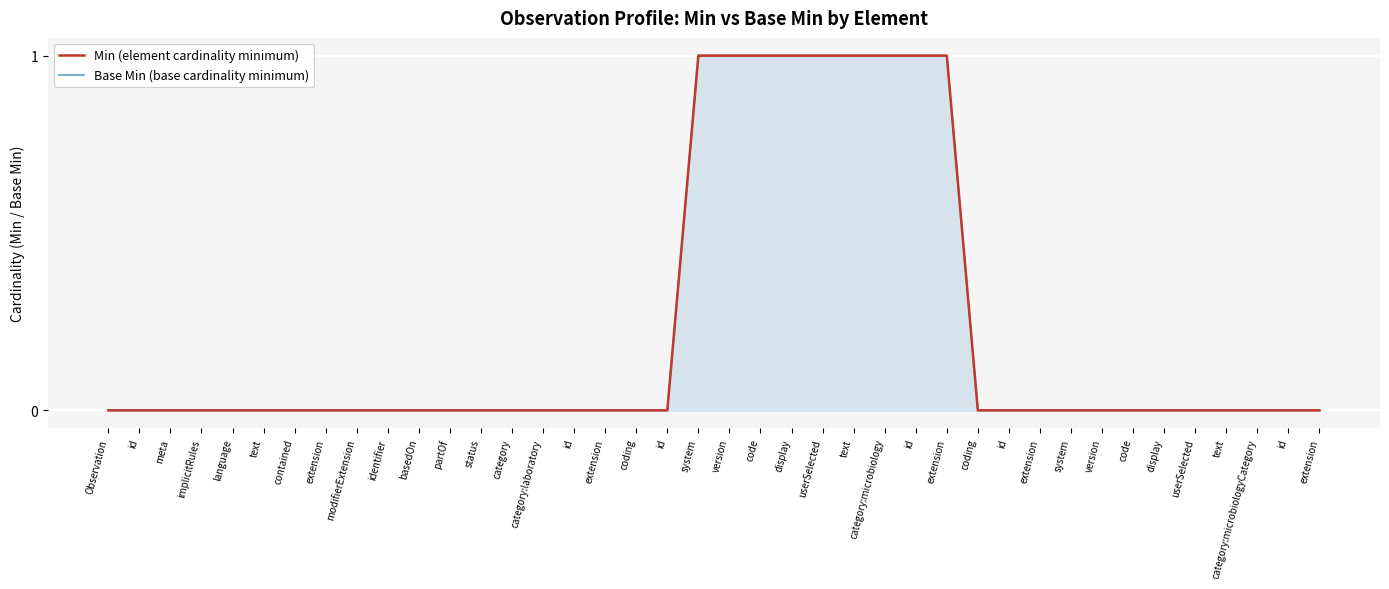

The Min (element cardinality minimum) series shows 0 at text. True or false?

True